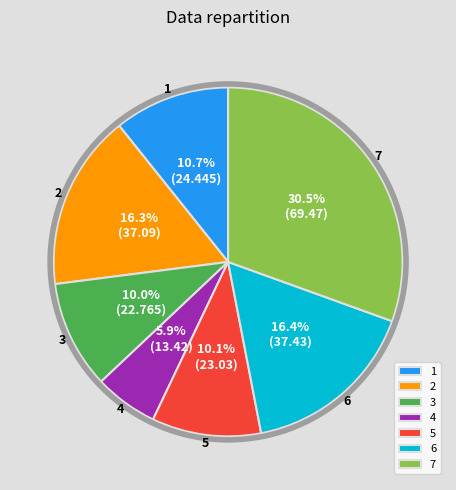

To the nearest percent, what is the difference between the 1 and 7 slice percentages?

20%